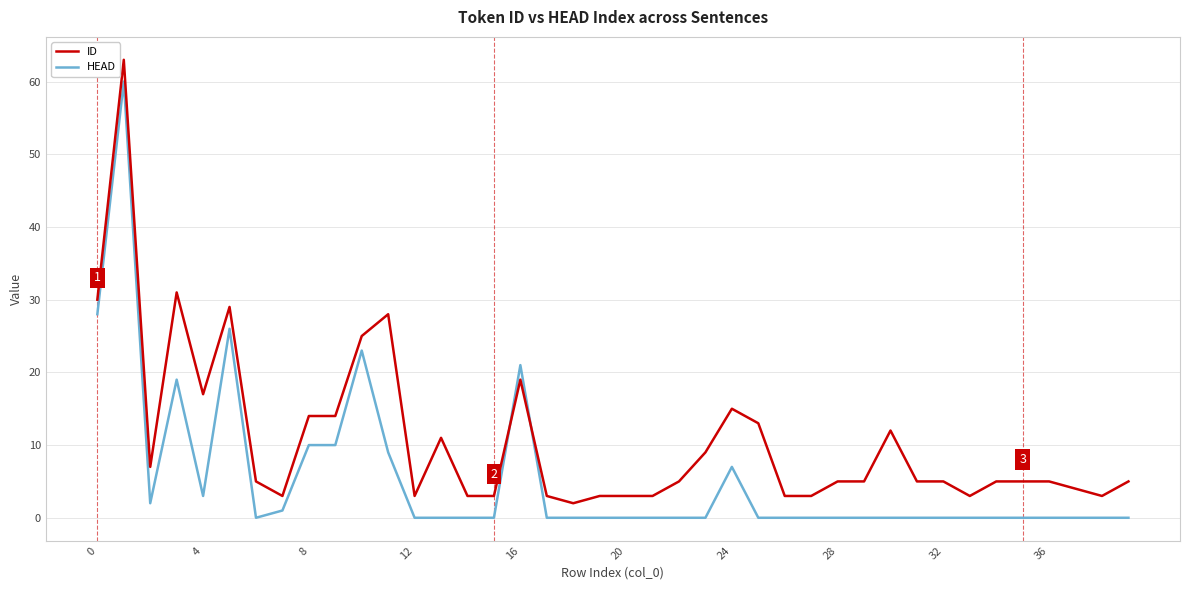

What is the highest value of the ID series?

63